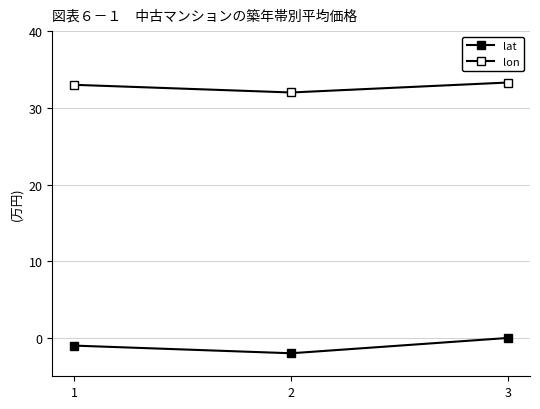

How many lines are shown in the chart?

2